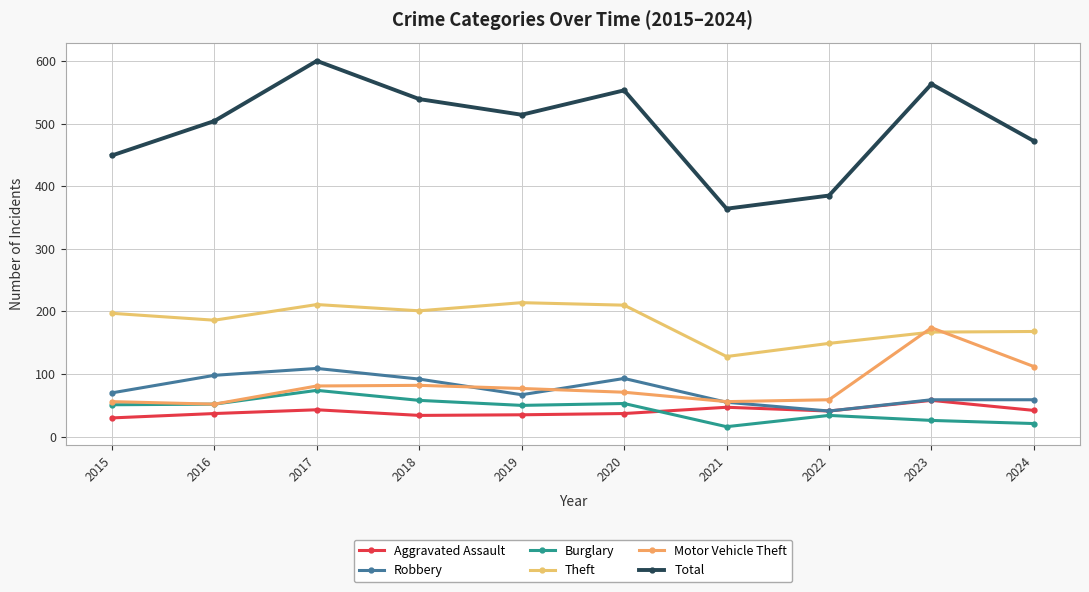

Between 2020 and 2022, which is larger?

2022